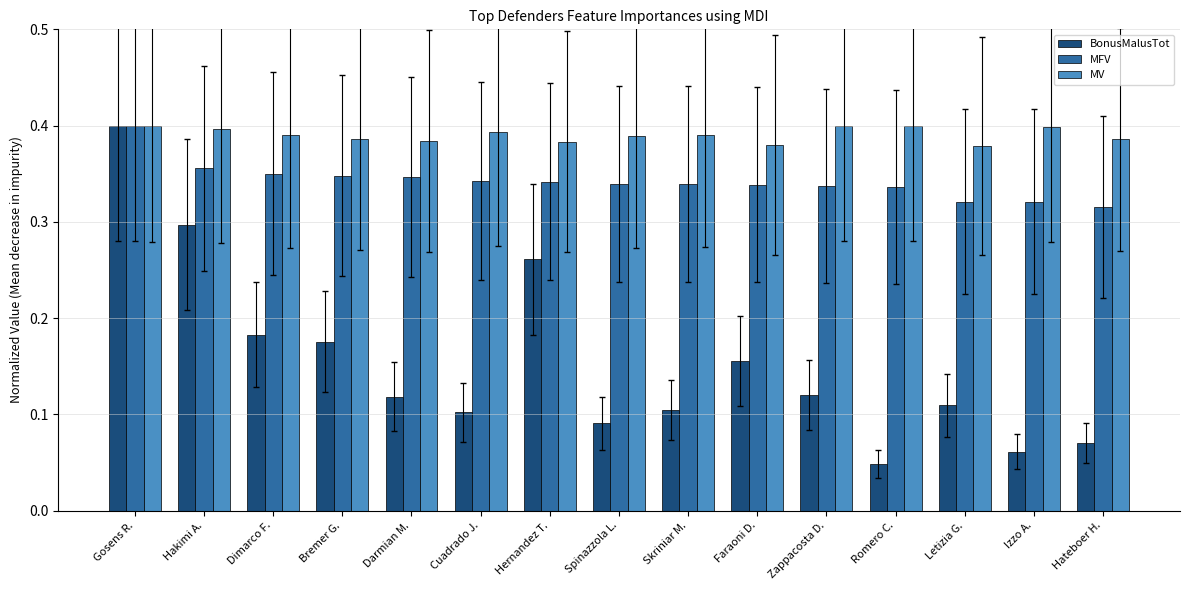

Is the value of MFV at Cuadrado J. greater than the value of BonusMalusTot at Faraoni D.?

Yes